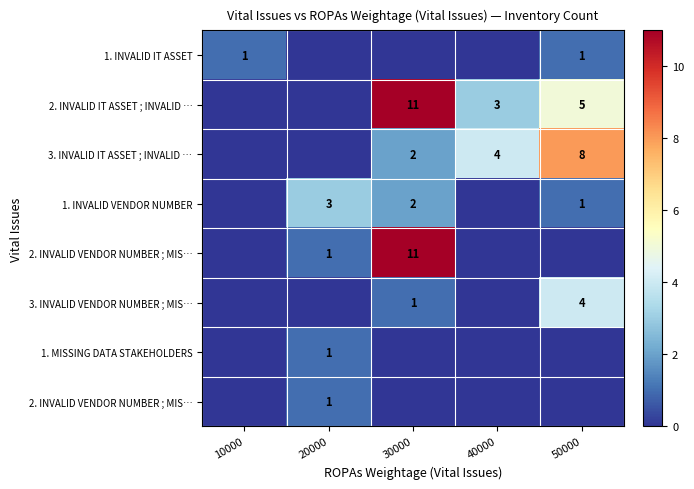

How many series are shown in this chart?

8